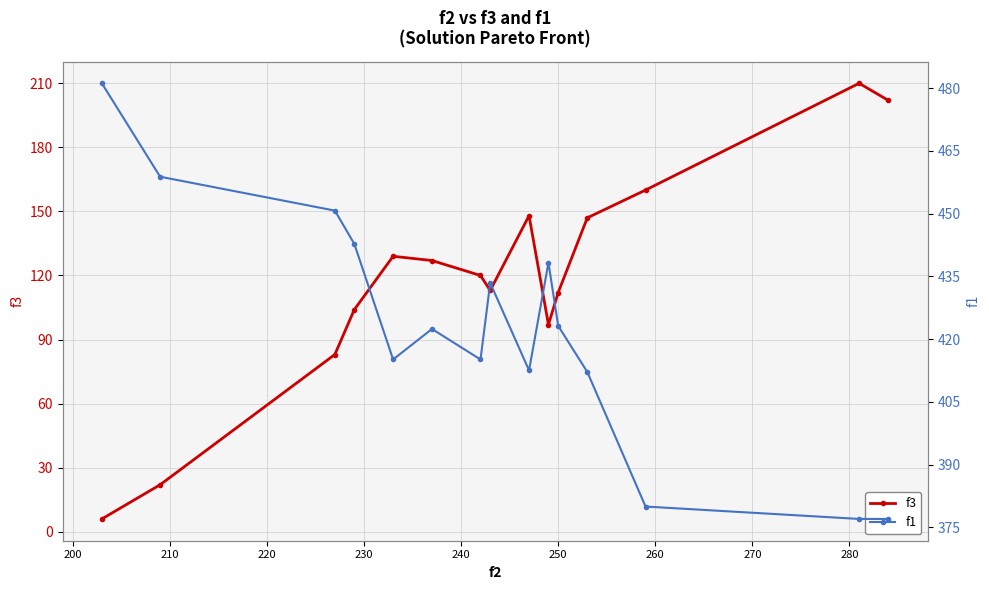

How many interior local peaks does the f3 series have?

3